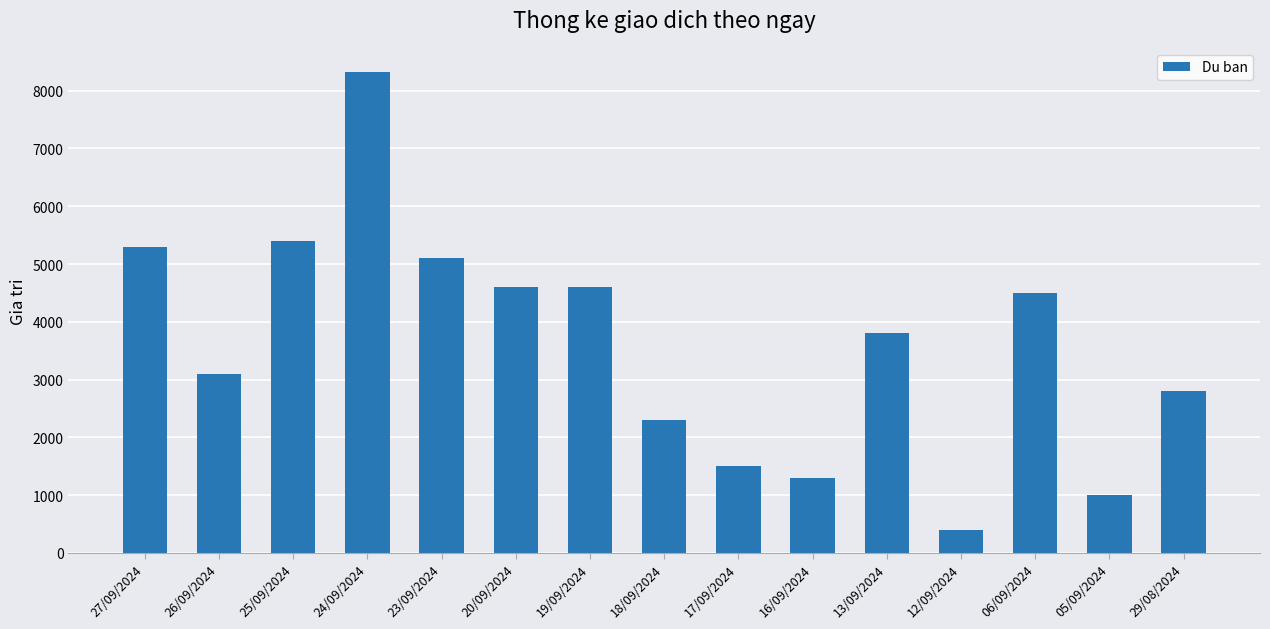

At which category does the chart reach its minimum across all series?

12/09/2024